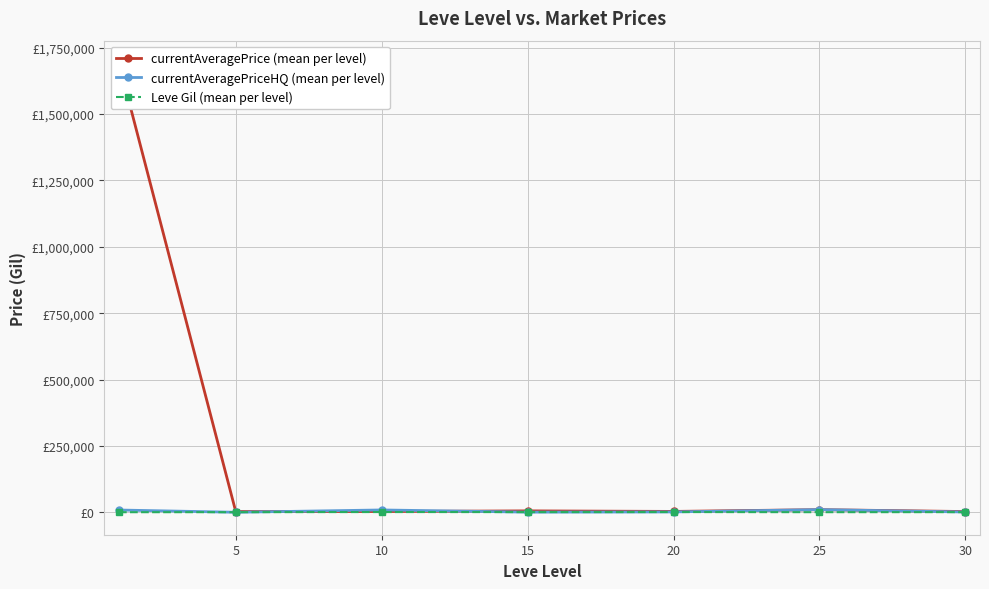

What is the value of the Leve Gil (mean per level) point at the 4th from the left?

620.0